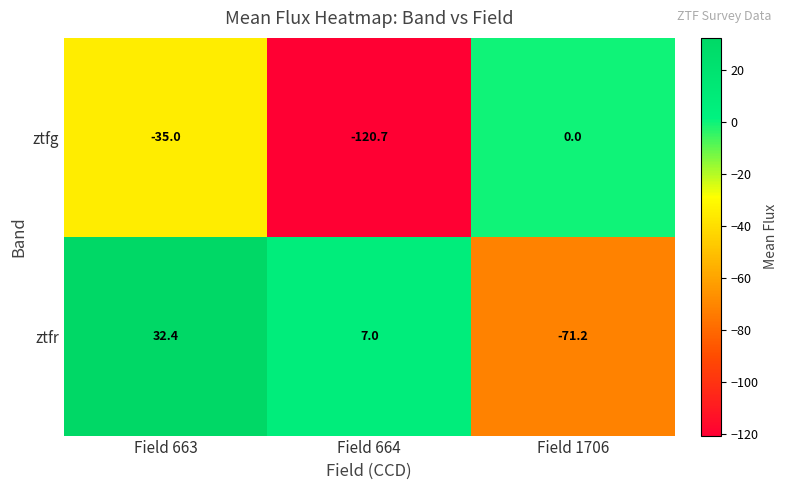

What is the maximum value for ztfr?

32.4